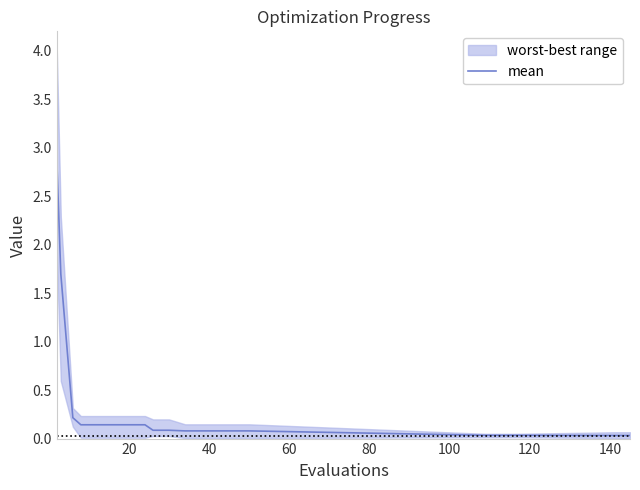

Reading left to right, extract all data points from this chart.

2.9	1.7	0.2	0.1	0.1	0.1	0.1	0.1	0.1	0.1	0.1	0.1	0.1	0.1	0.1	0.0	0.0	0.0	0.0	0.0